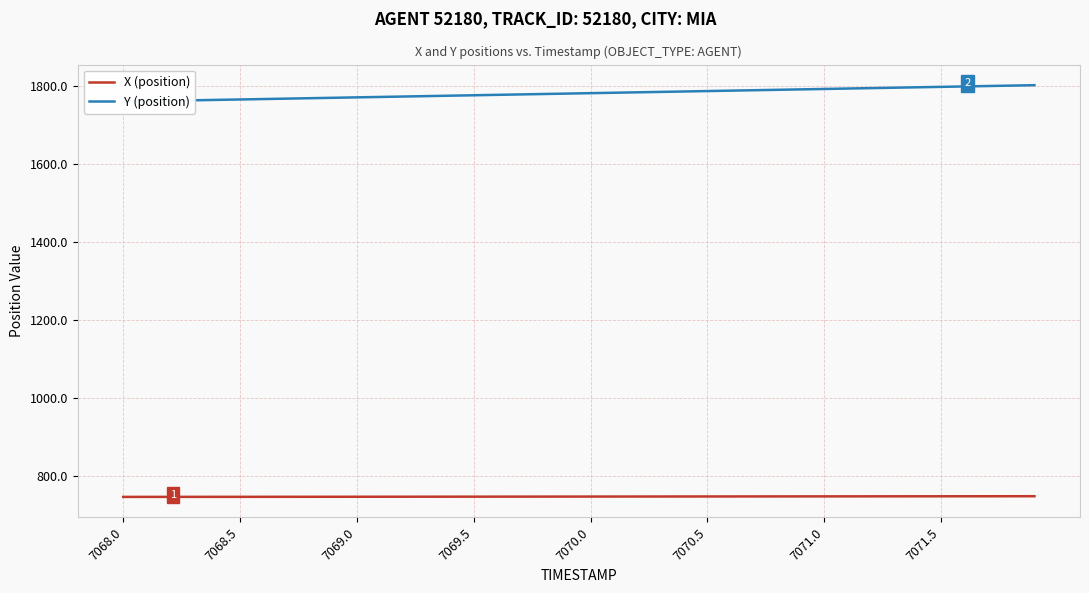

What is the lowest value of the X (position) series?

746.2